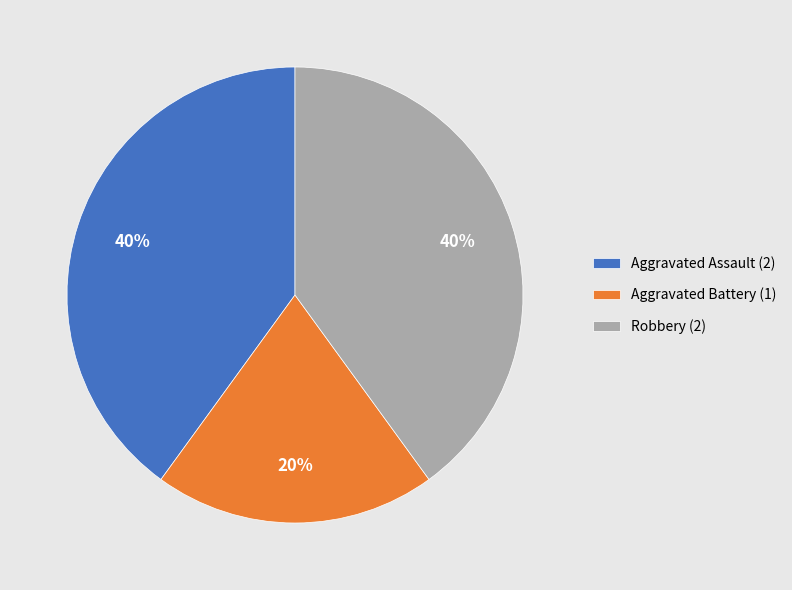

Is Aggravated Battery the majority of the pie?

No